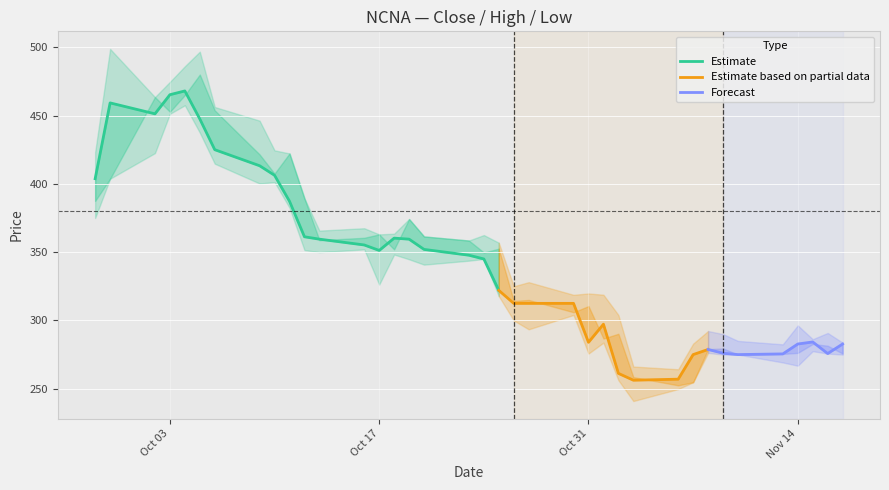

At which category is the sum across all series the highest?

4